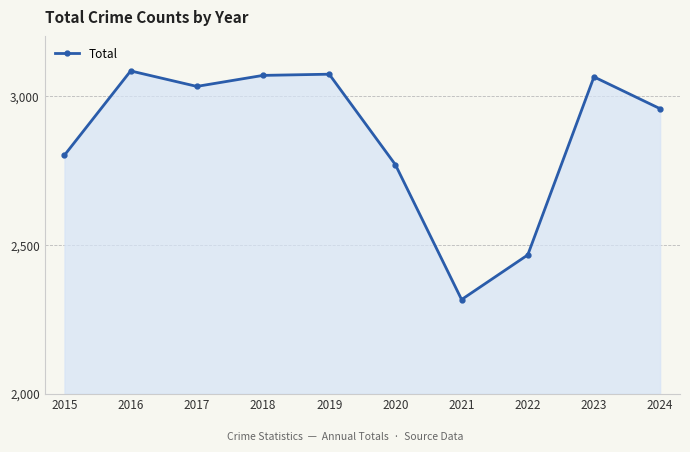

At which label does the data first exceed 3032?

2016